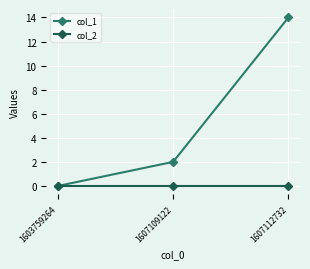

The value of col_2 at 1607109122 is 0. True or false?

True